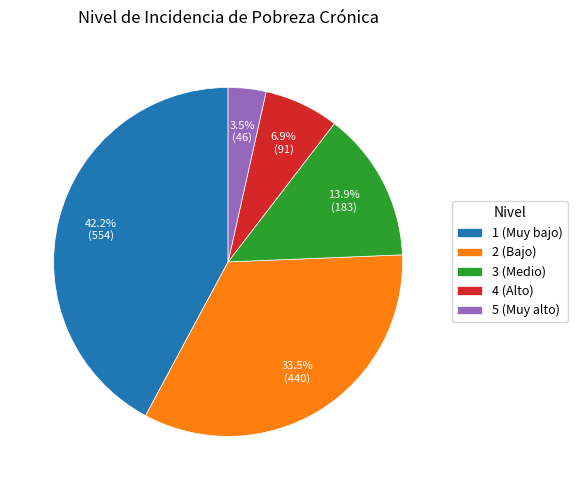

Which slice is the largest?

1